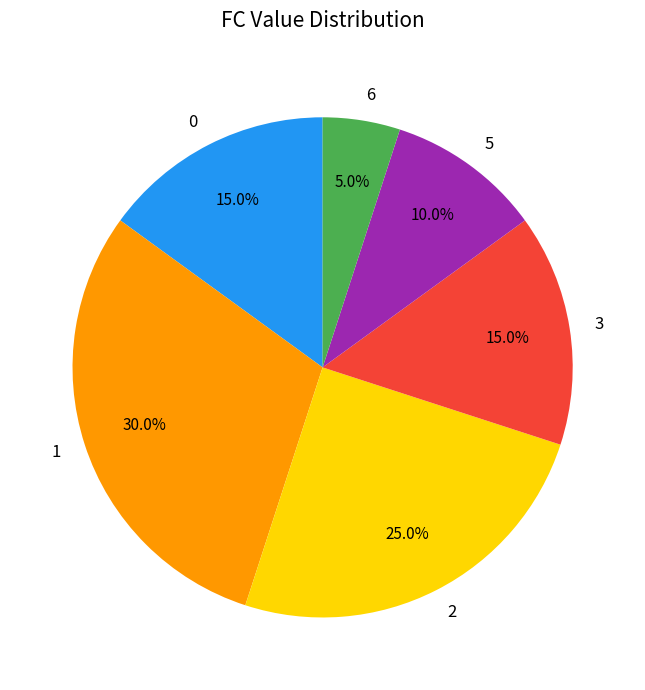

How many slices are in this pie chart?

6